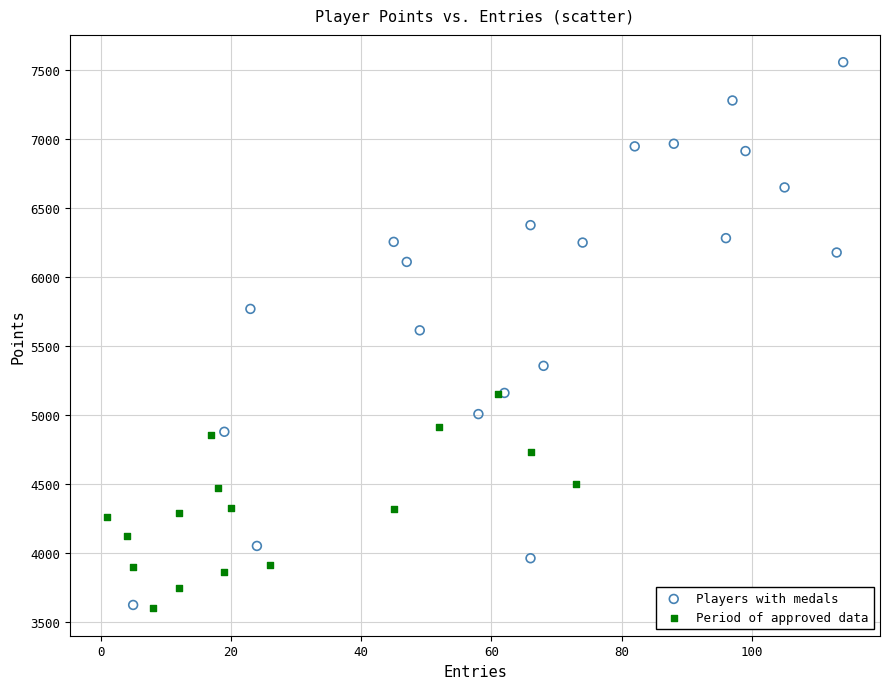

Which series has the widest spread of Y values?

Players with medals